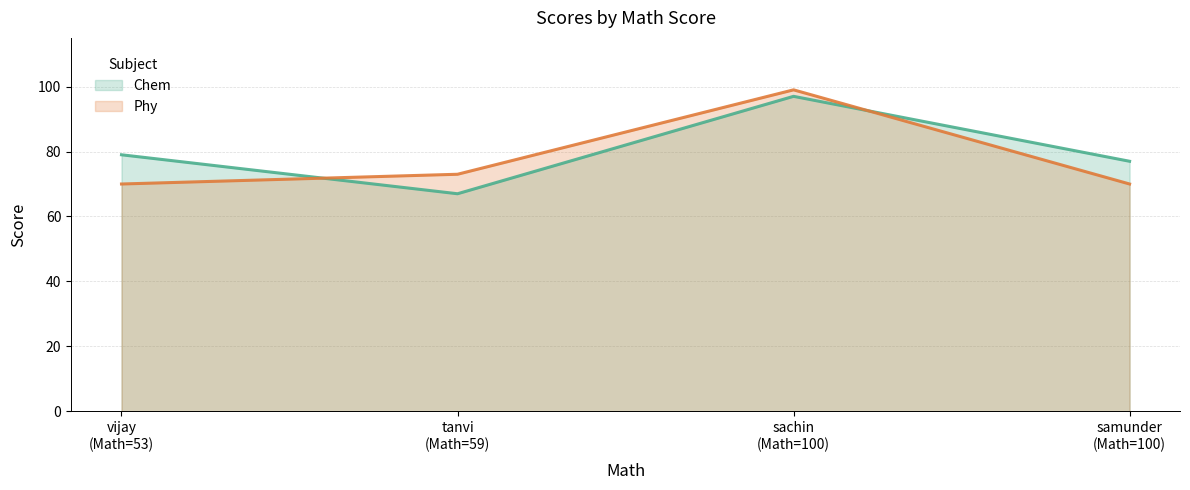

What is the difference between the second highest and minimum values in the Chem series?

12